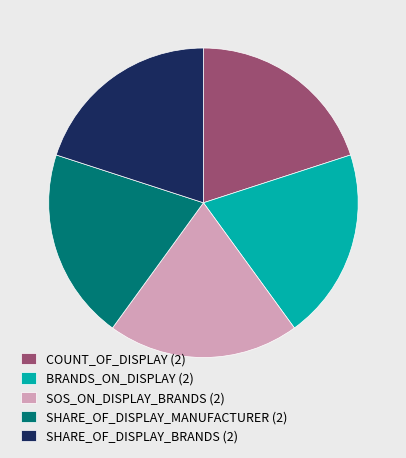

The BRANDS_ON_DISPLAY (2) slice represents 20% of the pie. True or false?

True